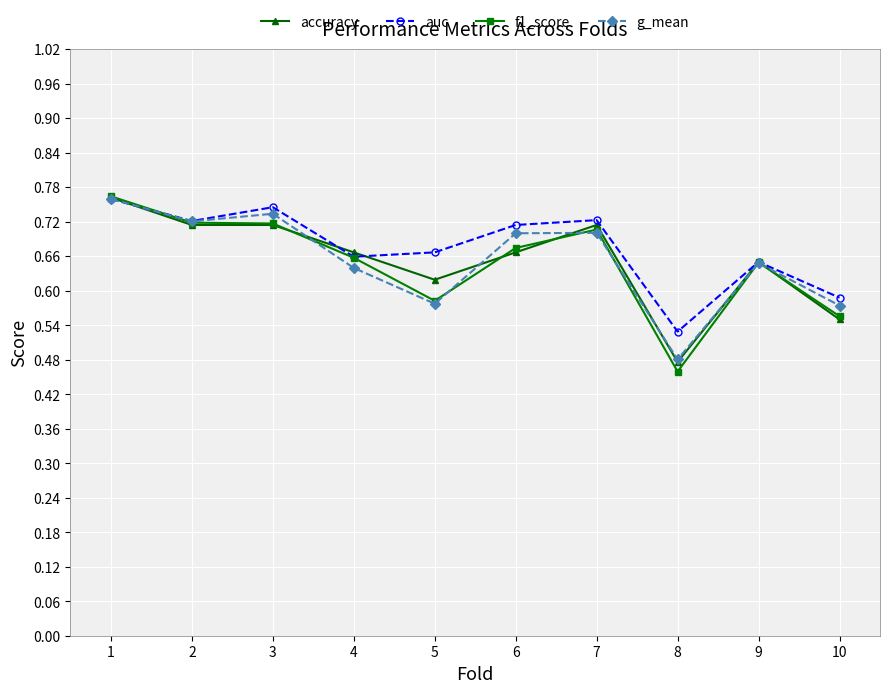

What is the difference between the accuracy values at 3 and 8?

0.2